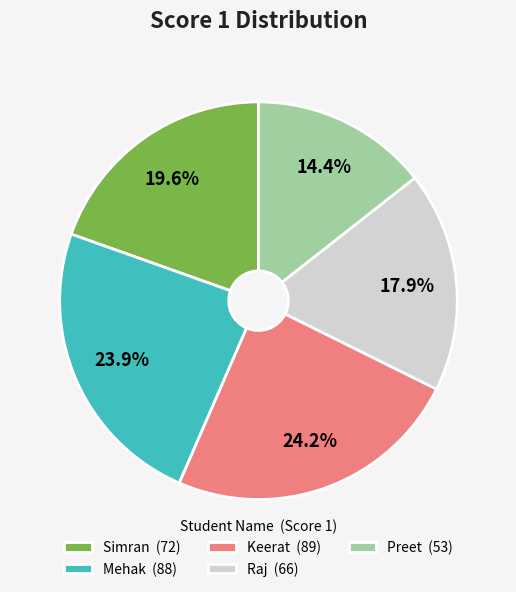

Is the sum of Preet and Mehak greater than half?

No